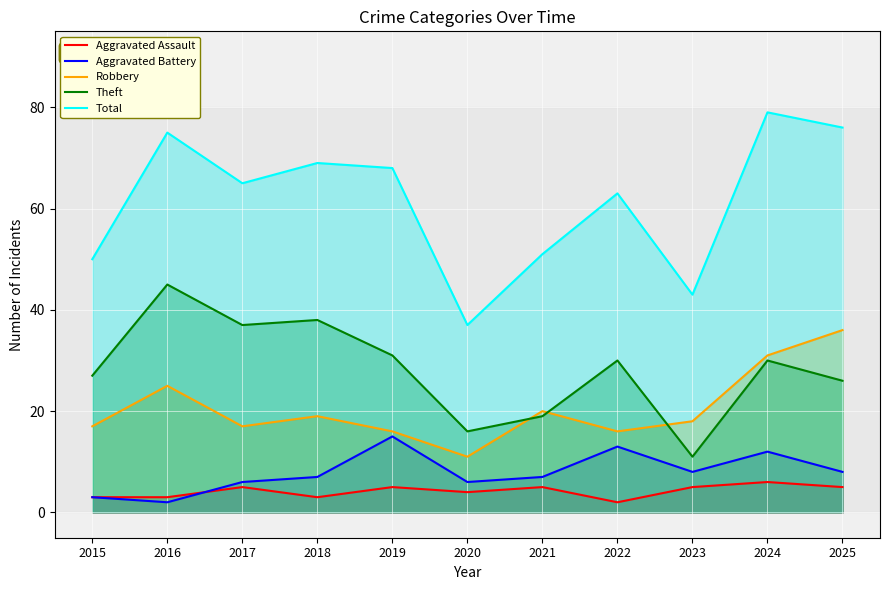

How many values in the Robbery series exceed 18?

5